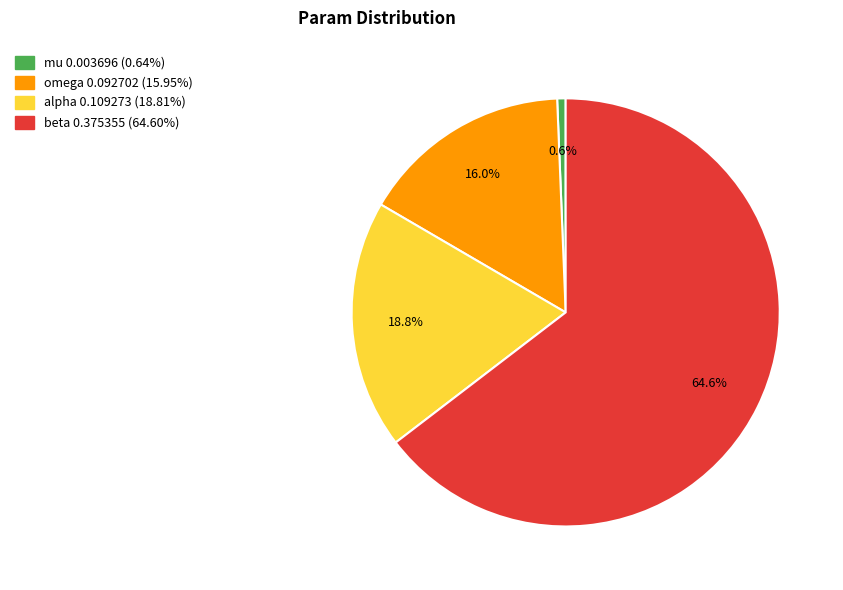

To the nearest percent, what is the difference between the mu and omega slice percentages?

15%